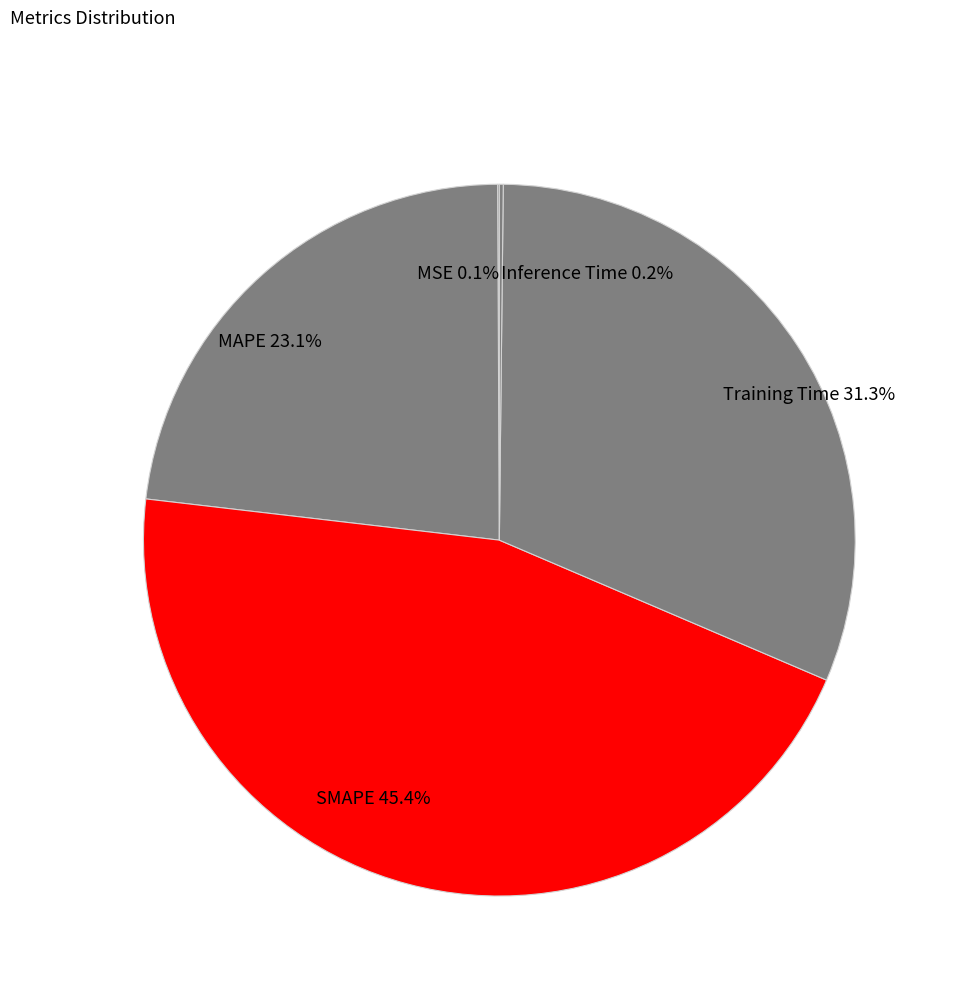

Which slice is the largest?

SMAPE